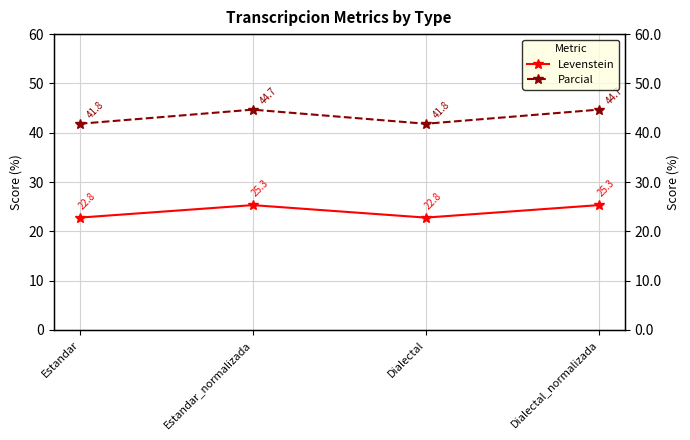

List the labels in order of Parcial value, largest first.

Estandar_normalizada, Dialectal_normalizada, Estandar, Dialectal